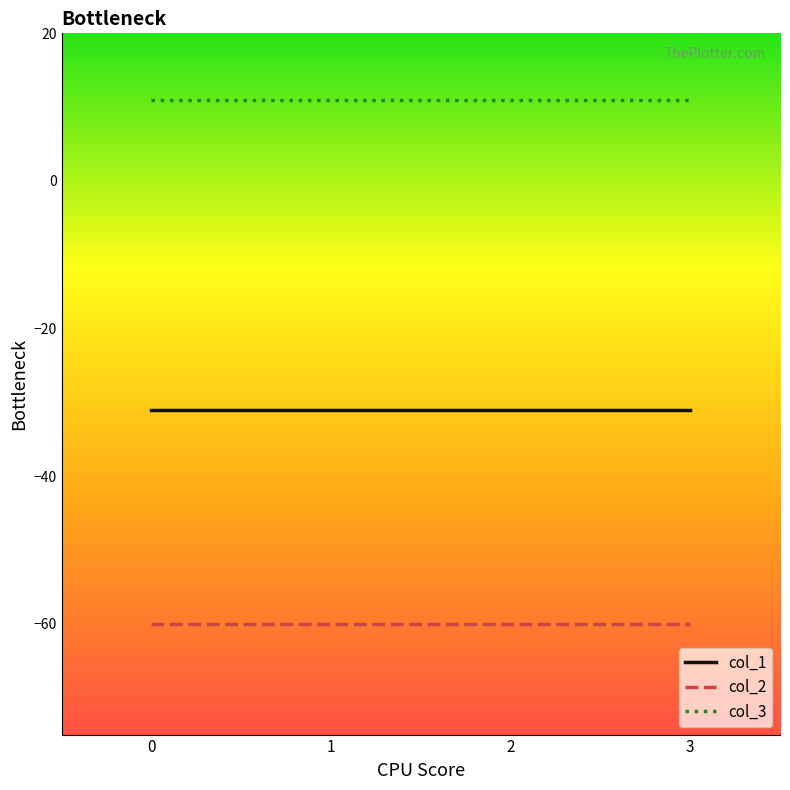

What is the total value across all series at 1?

-80